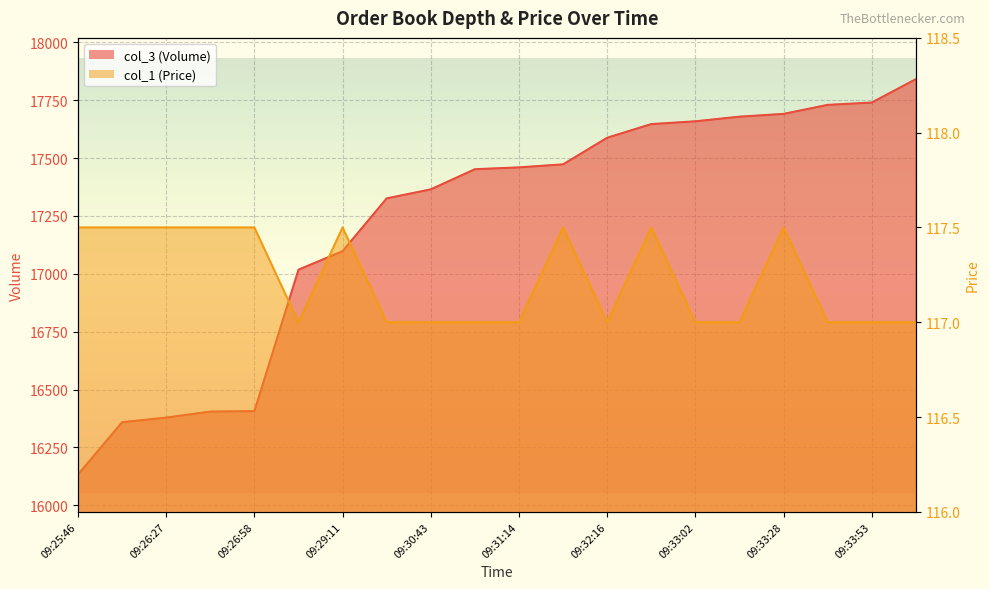

What position from the left is 09:33:02?

15